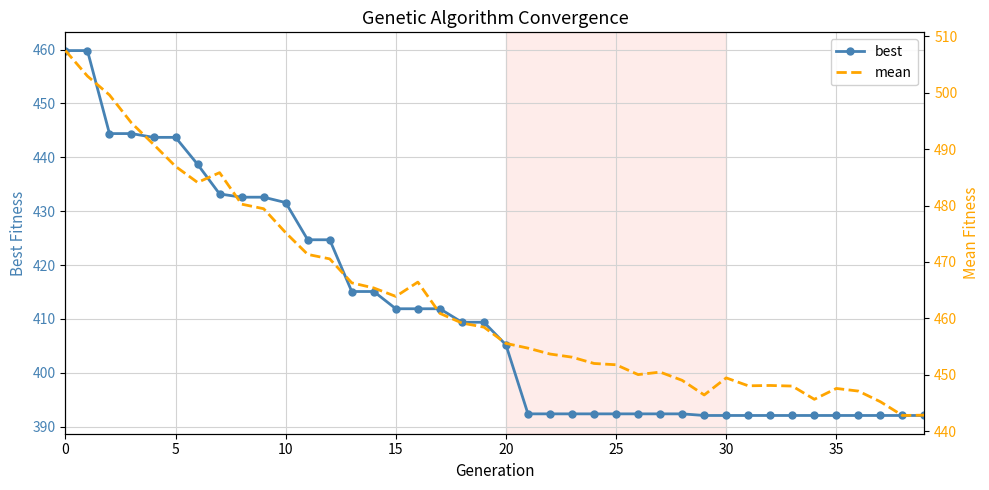

What value does the mean series have at 15?

463.9